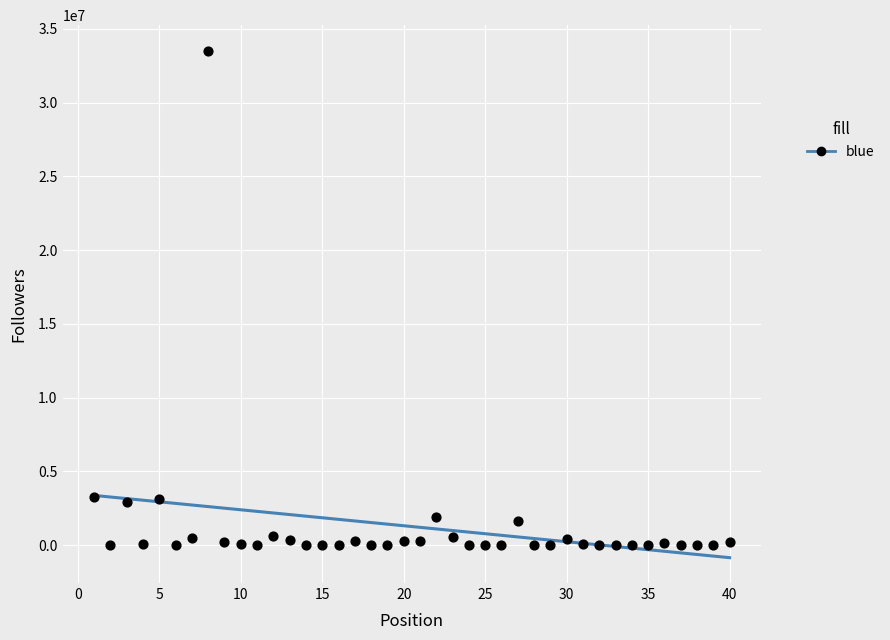

What is the range of Y values (max minus min)?

33523024